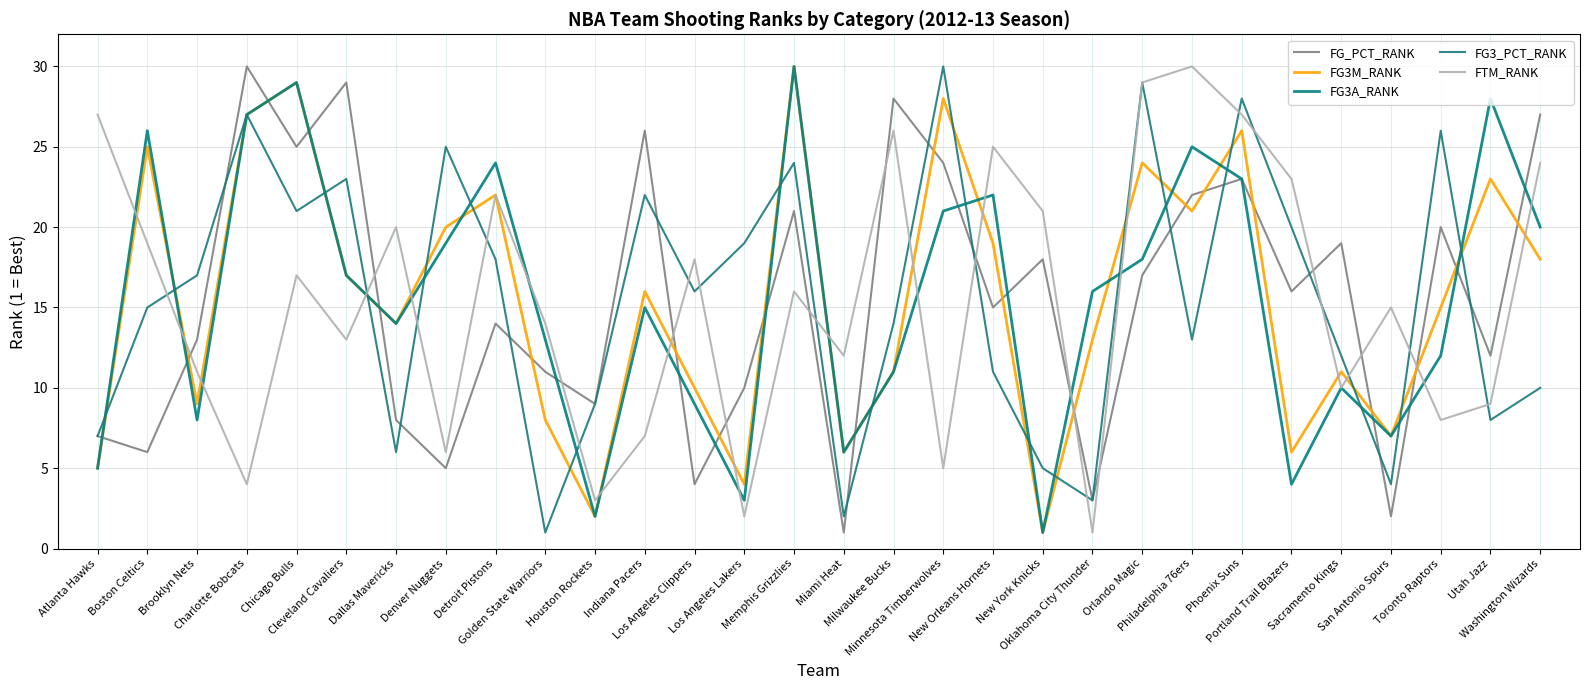

Reading left to right, list all the values displayed in this chart.

FG_PCT_RANK: Atlanta Hawks=7	Boston Celtics=6	Brooklyn Nets=13	Charlotte Bobcats=30	Chicago Bulls=25	Cleveland Cavaliers=29	Dallas Mavericks=8	Denver Nuggets=5	Detroit Pistons=14	Golden State Warriors=11	Houston Rockets=9	Indiana Pacers=26	Los Angeles Clippers=4	Los Angeles Lakers=10	Memphis Grizzlies=21	Miami Heat=1	Milwaukee Bucks=28	Minnesota Timberwolves=24	New Orleans Hornets=15	New York Knicks=18	Oklahoma City Thunder=3	Orlando Magic=17	Philadelphia 76ers=22	Phoenix Suns=23	Portland Trail Blazers=16	Sacramento Kings=19	San Antonio Spurs=2	Toronto Raptors=20	Utah Jazz=12	Washington Wizards=27
FG3M_RANK: Atlanta Hawks=5	Boston Celtics=25	Brooklyn Nets=9	Charlotte Bobcats=27	Chicago Bulls=29	Cleveland Cavaliers=17	Dallas Mavericks=14	Denver Nuggets=20	Detroit Pistons=22	Golden State Warriors=8	Houston Rockets=2	Indiana Pacers=16	Los Angeles Clippers=10	Los Angeles Lakers=4	Memphis Grizzlies=30	Miami Heat=6	Milwaukee Bucks=11	Minnesota Timberwolves=28	New Orleans Hornets=19	New York Knicks=1	Oklahoma City Thunder=13	Orlando Magic=24	Philadelphia 76ers=21	Phoenix Suns=26	Portland Trail Blazers=6	Sacramento Kings=11	San Antonio Spurs=7	Toronto Raptors=15	Utah Jazz=23	Washington Wizards=18
FG3A_RANK: Atlanta Hawks=5	Boston Celtics=26	Brooklyn Nets=8	Charlotte Bobcats=27	Chicago Bulls=29	Cleveland Cavaliers=17	Dallas Mavericks=14	Denver Nuggets=19	Detroit Pistons=24	Golden State Warriors=13	Houston Rockets=2	Indiana Pacers=15	Los Angeles Clippers=9	Los Angeles Lakers=3	Memphis Grizzlies=30	Miami Heat=6	Milwaukee Bucks=11	Minnesota Timberwolves=21	New Orleans Hornets=22	New York Knicks=1	Oklahoma City Thunder=16	Orlando Magic=18	Philadelphia 76ers=25	Phoenix Suns=23	Portland Trail Blazers=4	Sacramento Kings=10	San Antonio Spurs=7	Toronto Raptors=12	Utah Jazz=28	Washington Wizards=20
FG3_PCT_RANK: Atlanta Hawks=7	Boston Celtics=15	Brooklyn Nets=17	Charlotte Bobcats=27	Chicago Bulls=21	Cleveland Cavaliers=23	Dallas Mavericks=6	Denver Nuggets=25	Detroit Pistons=18	Golden State Warriors=1	Houston Rockets=9	Indiana Pacers=22	Los Angeles Clippers=16	Los Angeles Lakers=19	Memphis Grizzlies=24	Miami Heat=2	Milwaukee Bucks=14	Minnesota Timberwolves=30	New Orleans Hornets=11	New York Knicks=5	Oklahoma City Thunder=3	Orlando Magic=29	Philadelphia 76ers=13	Phoenix Suns=28	Portland Trail Blazers=20	Sacramento Kings=12	San Antonio Spurs=4	Toronto Raptors=26	Utah Jazz=8	Washington Wizards=10
FTM_RANK: Atlanta Hawks=27	Boston Celtics=19	Brooklyn Nets=11	Charlotte Bobcats=4	Chicago Bulls=17	Cleveland Cavaliers=13	Dallas Mavericks=20	Denver Nuggets=6	Detroit Pistons=22	Golden State Warriors=14	Houston Rockets=3	Indiana Pacers=7	Los Angeles Clippers=18	Los Angeles Lakers=2	Memphis Grizzlies=16	Miami Heat=12	Milwaukee Bucks=26	Minnesota Timberwolves=5	New Orleans Hornets=25	New York Knicks=21	Oklahoma City Thunder=1	Orlando Magic=29	Philadelphia 76ers=30	Phoenix Suns=27	Portland Trail Blazers=23	Sacramento Kings=10	San Antonio Spurs=15	Toronto Raptors=8	Utah Jazz=9	Washington Wizards=24